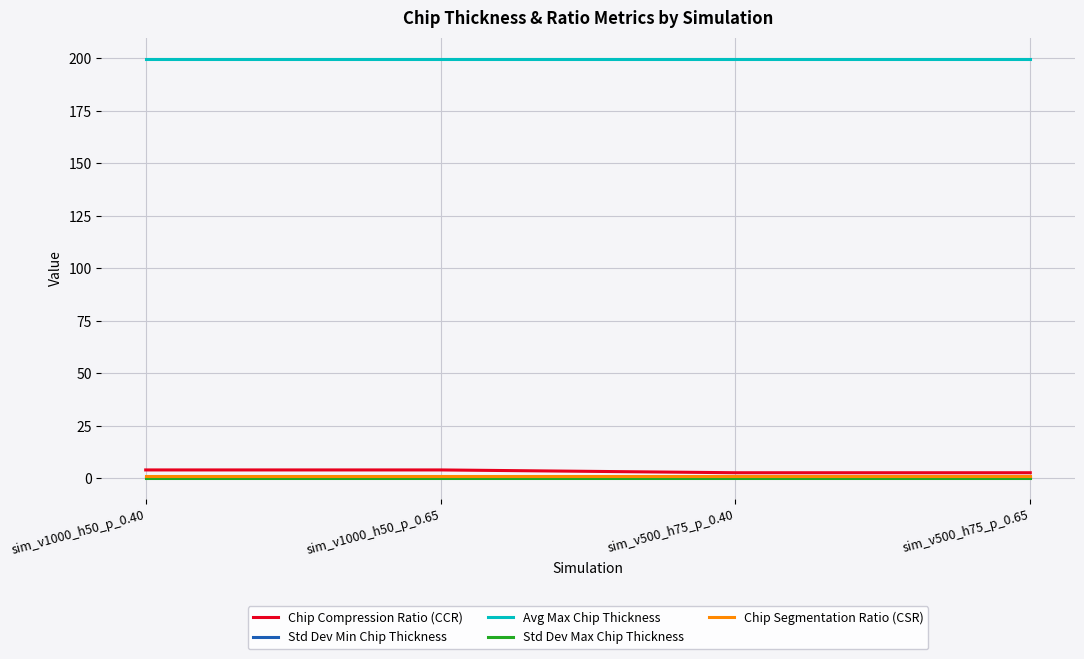

What is the lowest value of the Chip Compression Ratio (CCR) series?

2.7